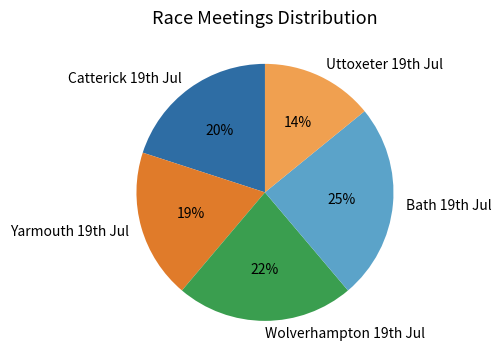

How many segments does this pie chart have?

5